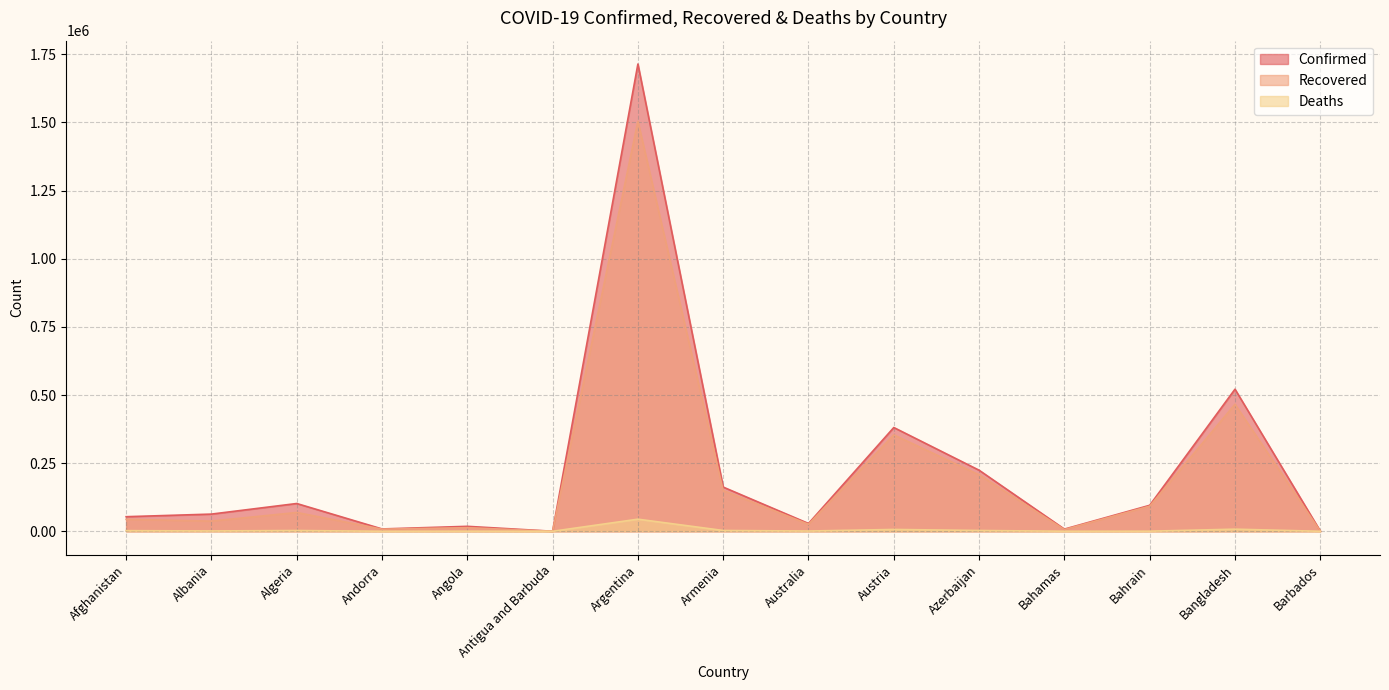

What is the label of the 8th point from the right?

Armenia